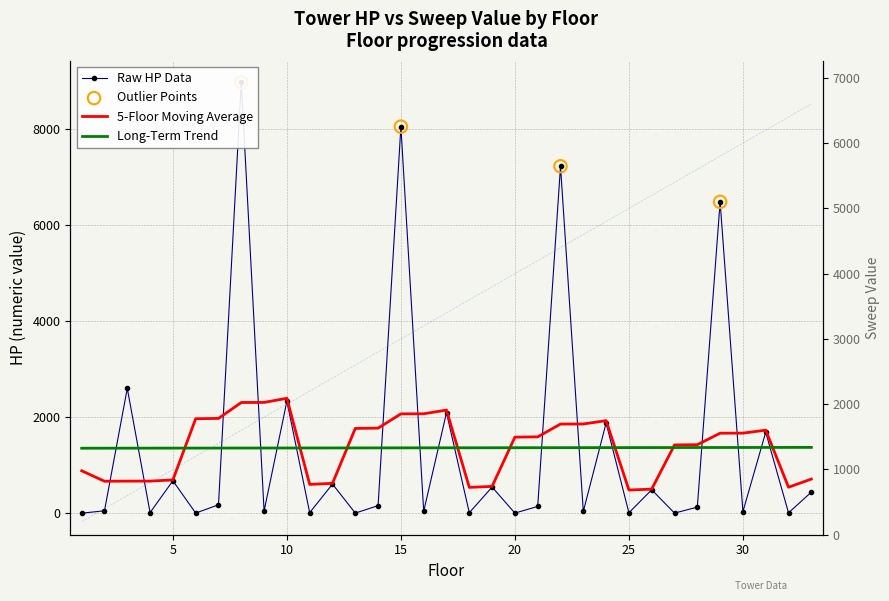

At which category is the sum across all series the highest?

8